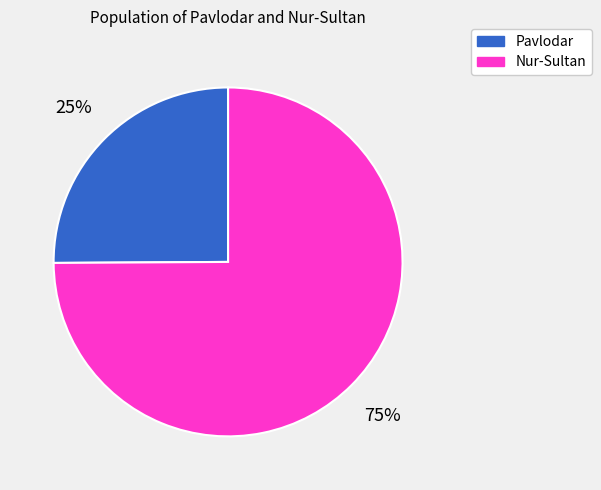

To the nearest percent, what is the difference between the Nur-Sultan and Pavlodar slice percentages?

50%